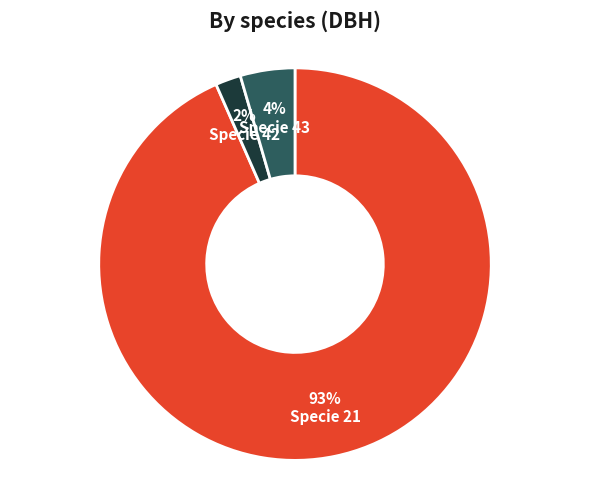

Between Specie 21 and Specie 42, which is larger?

Specie 21